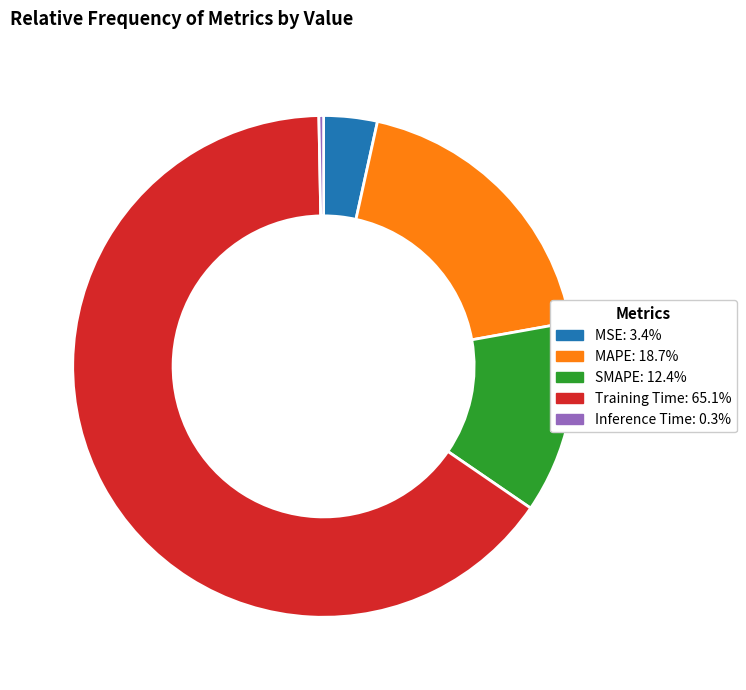

Does MSE account for over 50% of the chart?

No